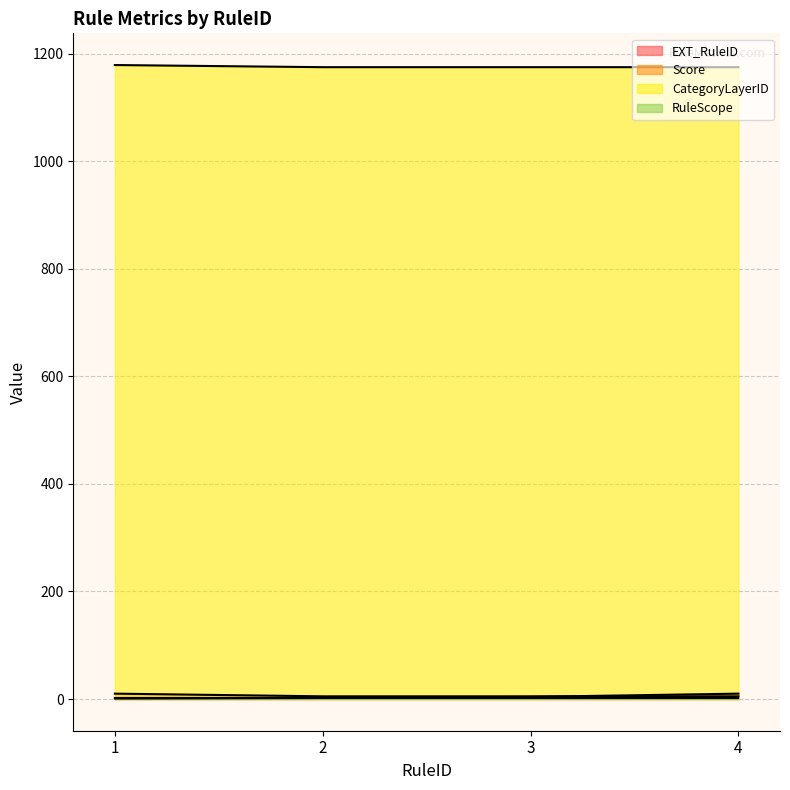

At which category does the chart reach its minimum across all series?

1